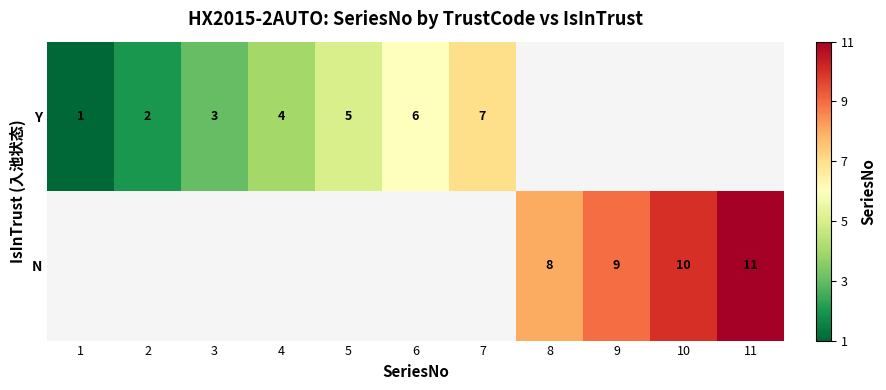

What is the sum of the Y values at 1 and 2?

3